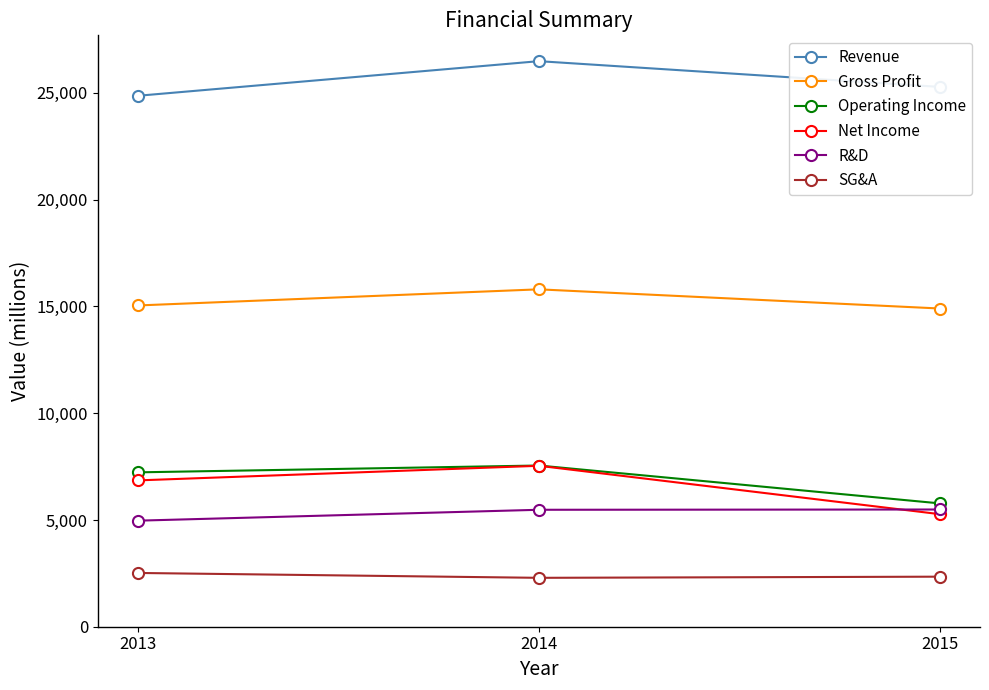

What is the sum of all R&D values?

15934